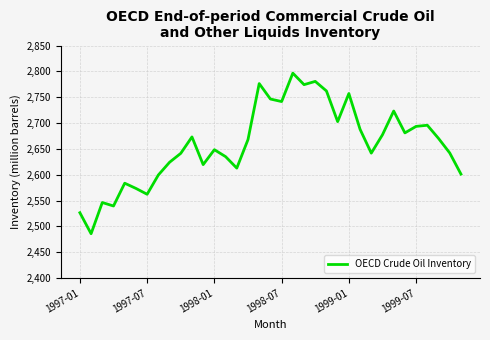

What is the difference between the maximum and minimum values?

310.8